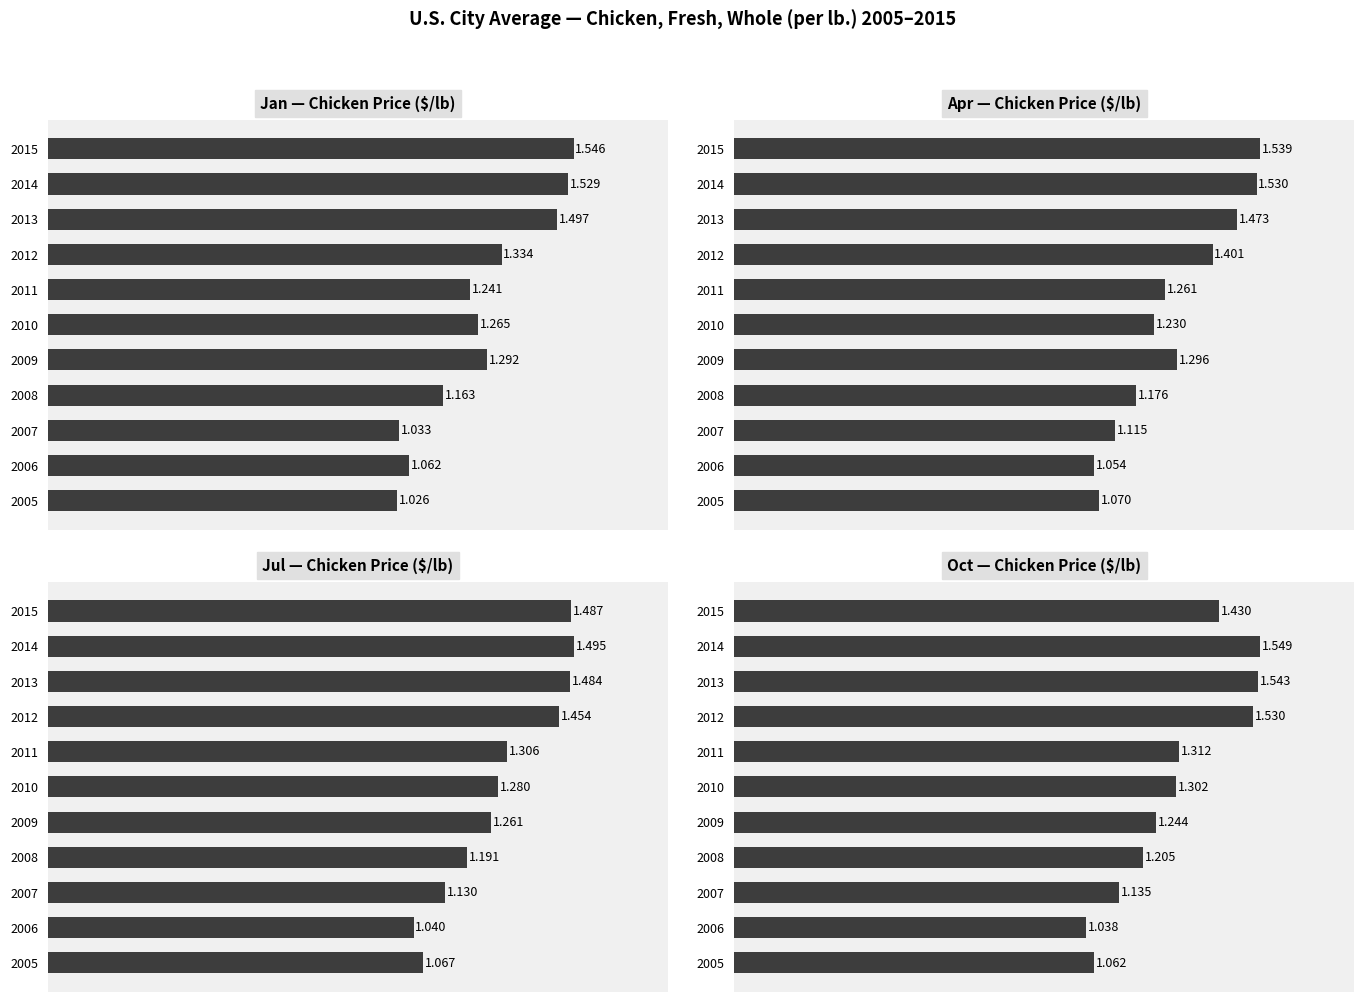

True or false: Jul has a value of 2.5 at 2015.

False